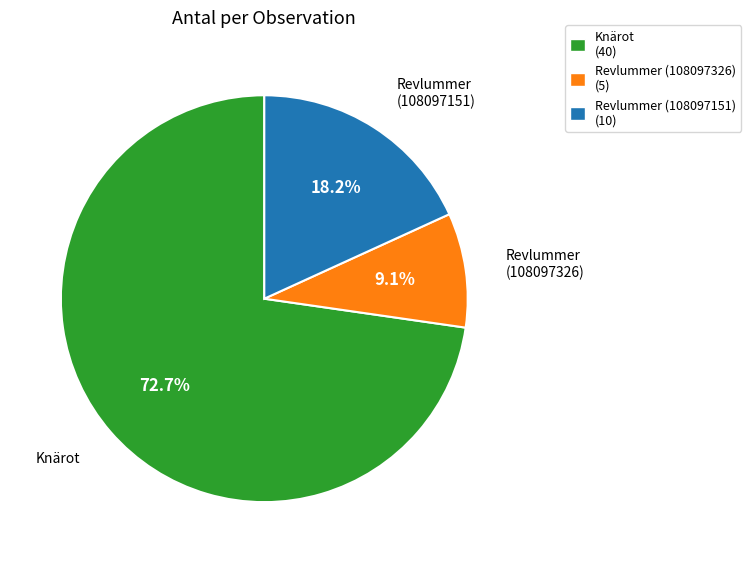

Is the sum of Knärot (40) and Revlummer (108097326) (5) greater than half?

Yes